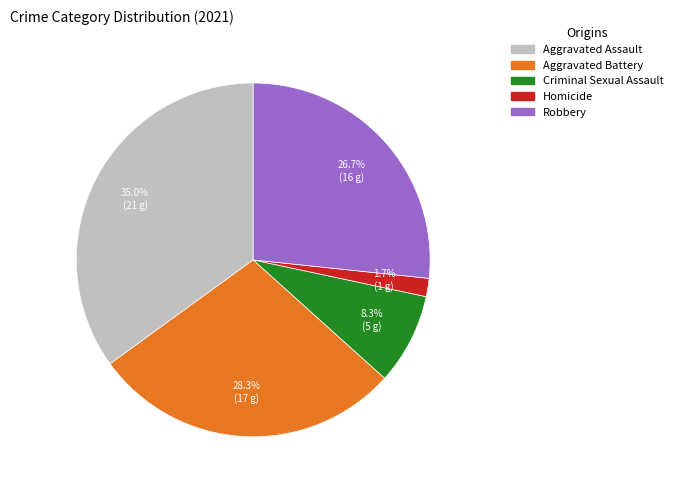

Does Aggravated Battery represent more than half of the total?

No